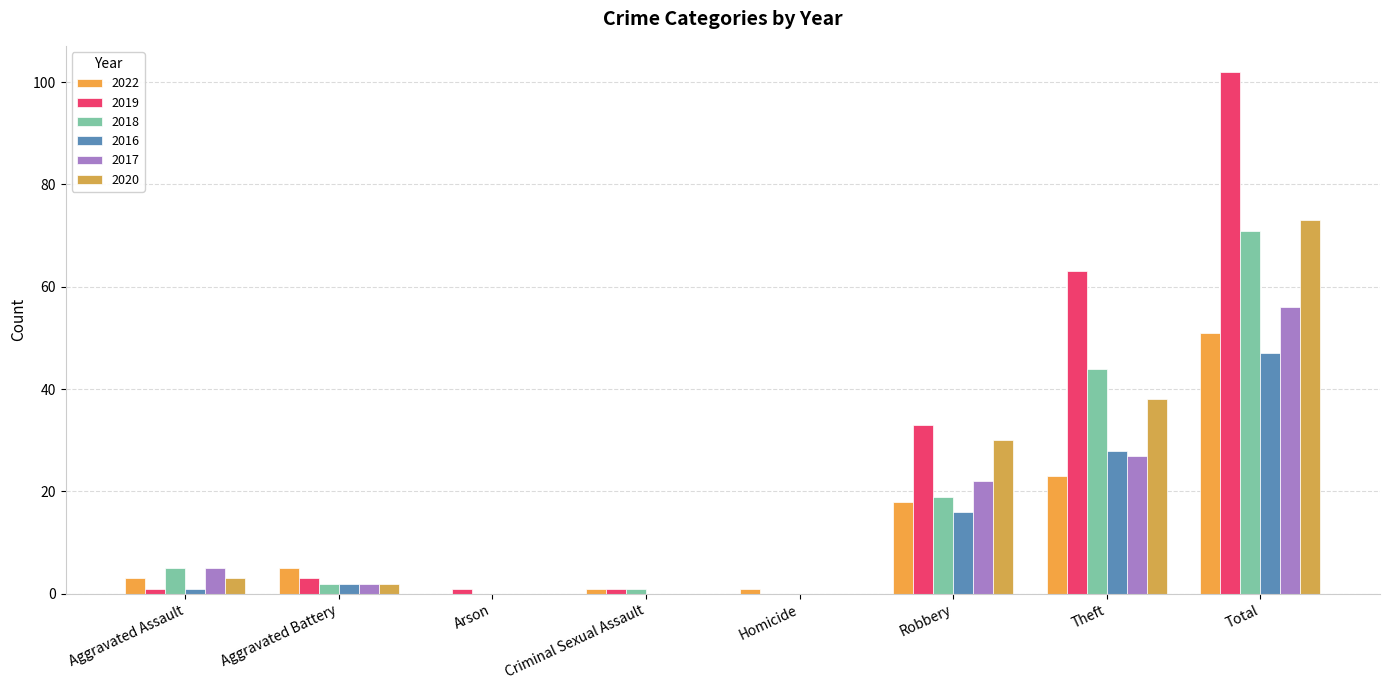

What is the approximate value of 2022 at Total, to the nearest 5?

50